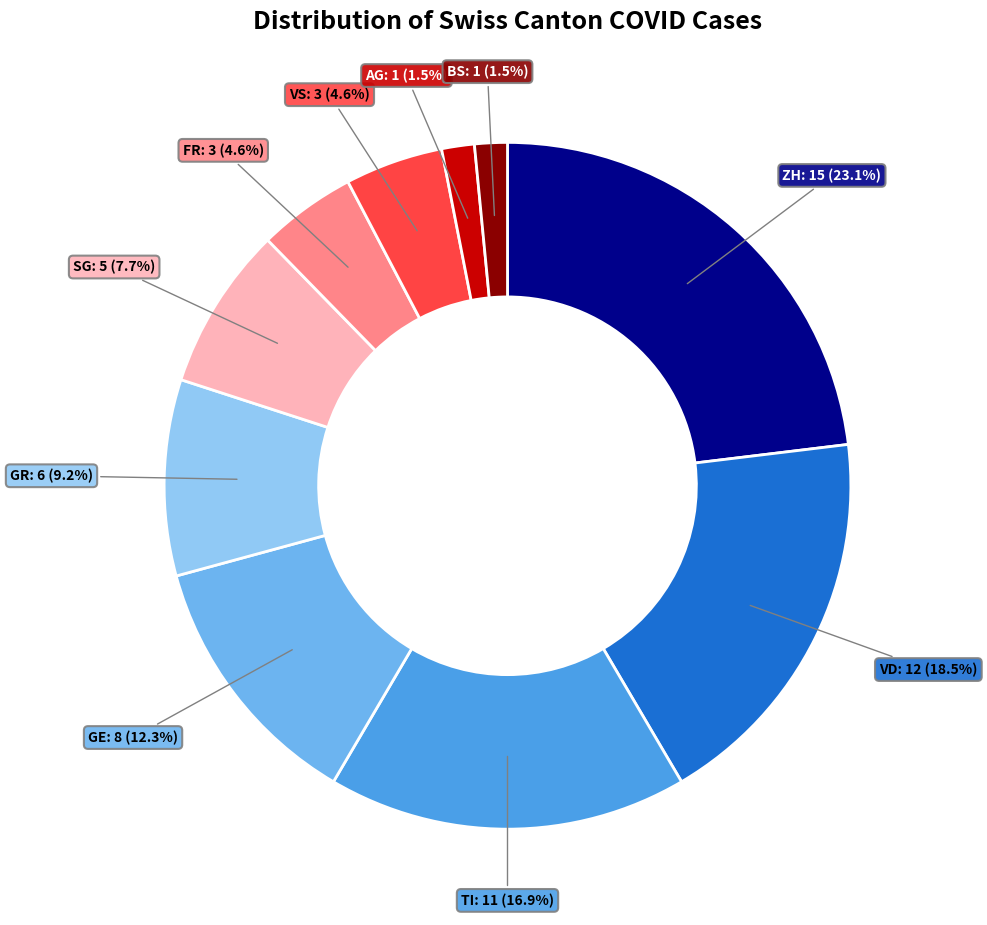

Does any single category account for the majority?

No